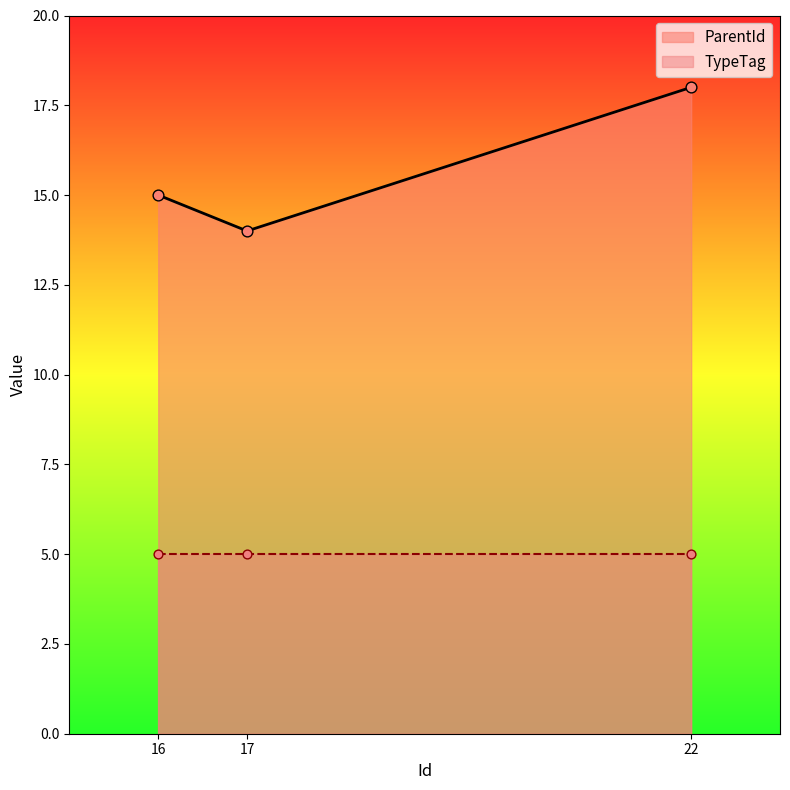

What is the ratio of the value at 17 to the value at 16?

0.9